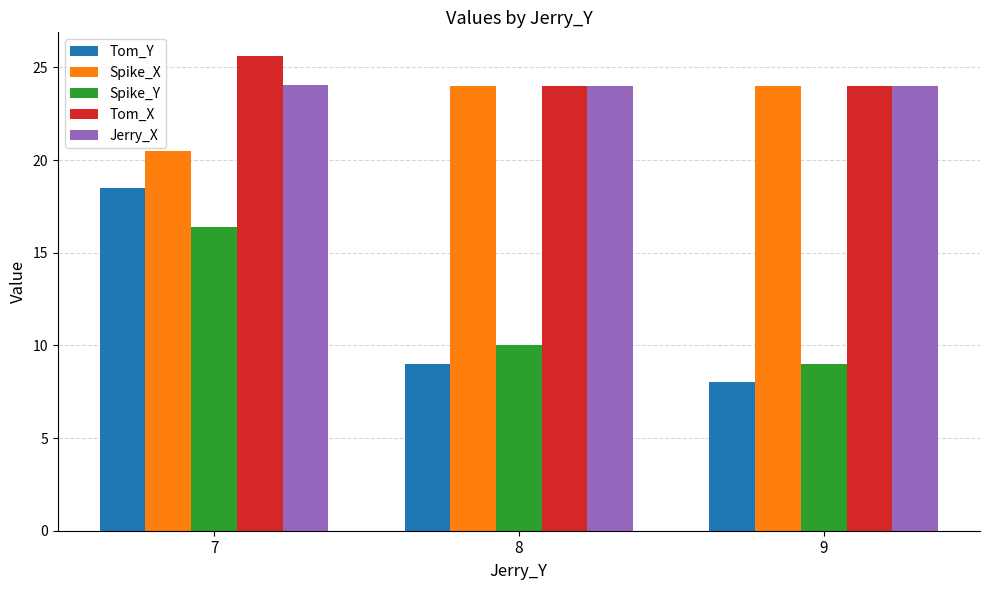

Read the Tom_Y value at 7.

18.5